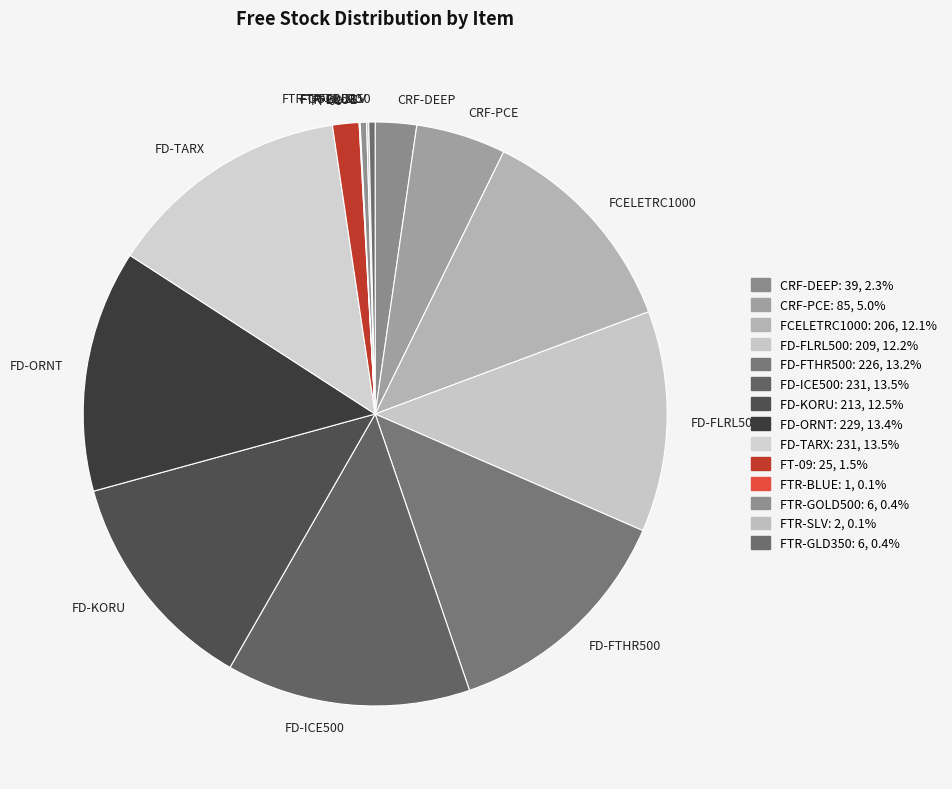

Approximately how many times larger is the value at FD-FLRL500 compared to FD-ORNT?

0.9